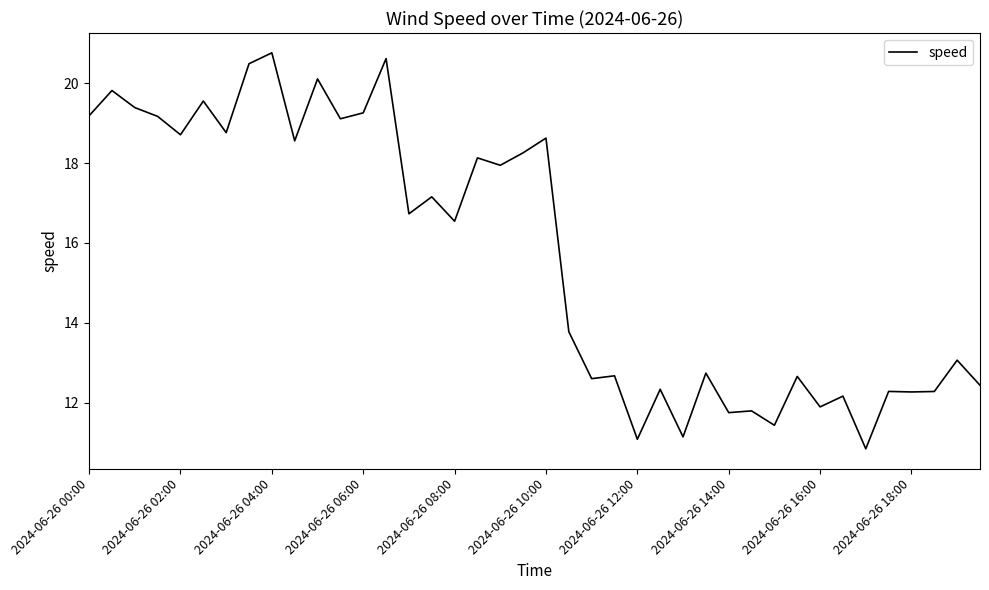

What is the difference between the maximum and minimum values?

9.9